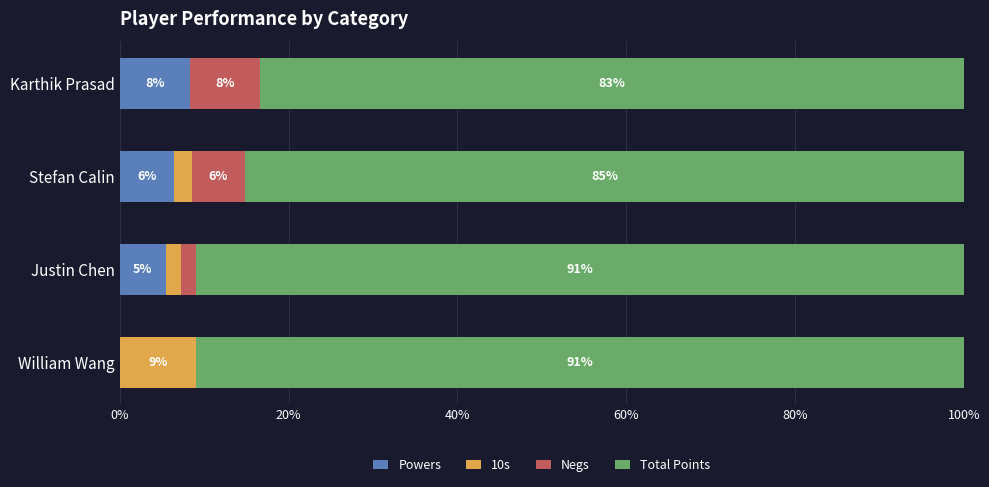

What position from the left is William Wang?

1